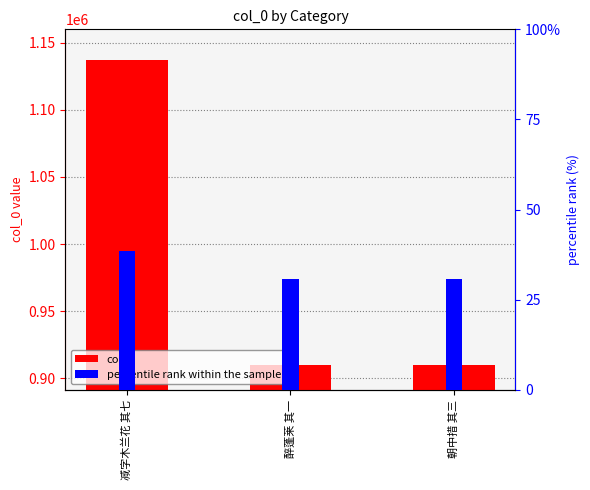

Reading right to left, transcribe all the data shown in this chart.

col_0: 909641.0	909685.0	1137156.0
percentile rank within the sample: 30.8	30.8	38.5